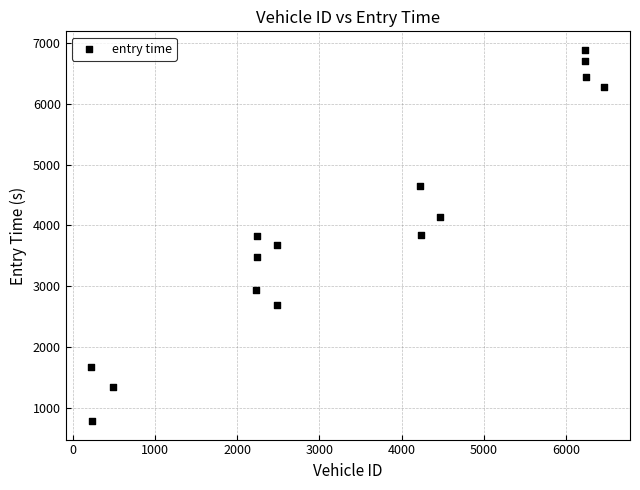

What is the range of Y values (max minus min)?

6116.0